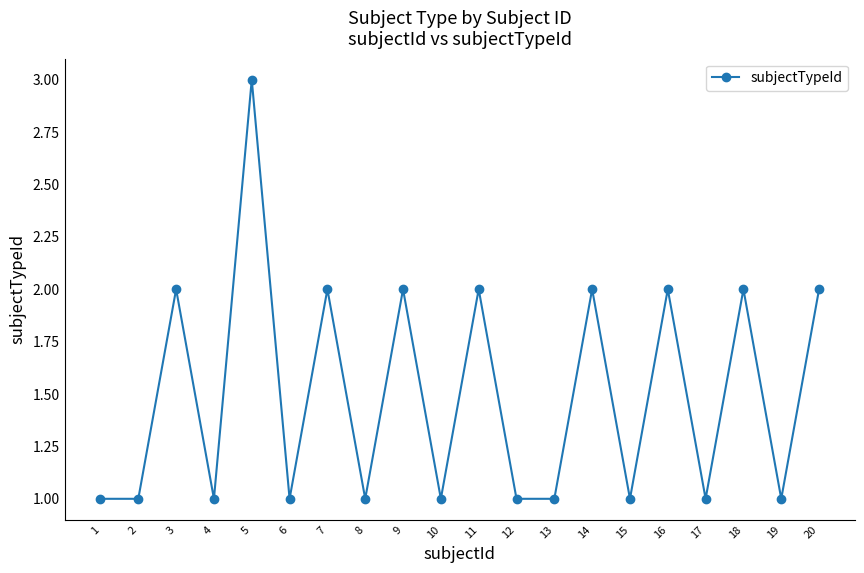

At which category does the data reach its first local peak?

3